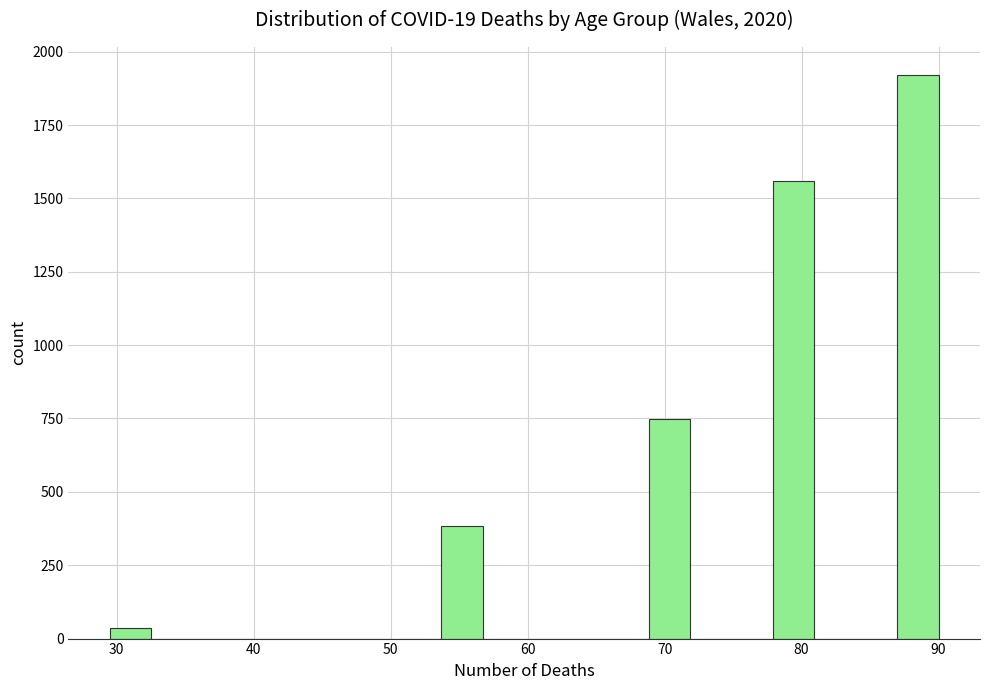

Read against the x-axis, roughly where is the centre of the tallest bar?

88